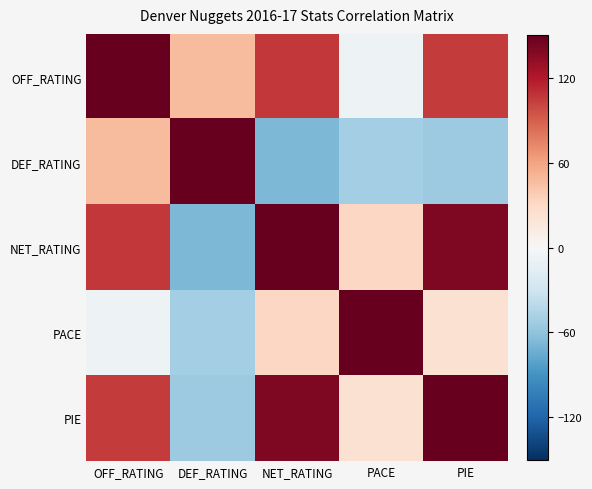

At how many categories does at least one series exceed 88?

5